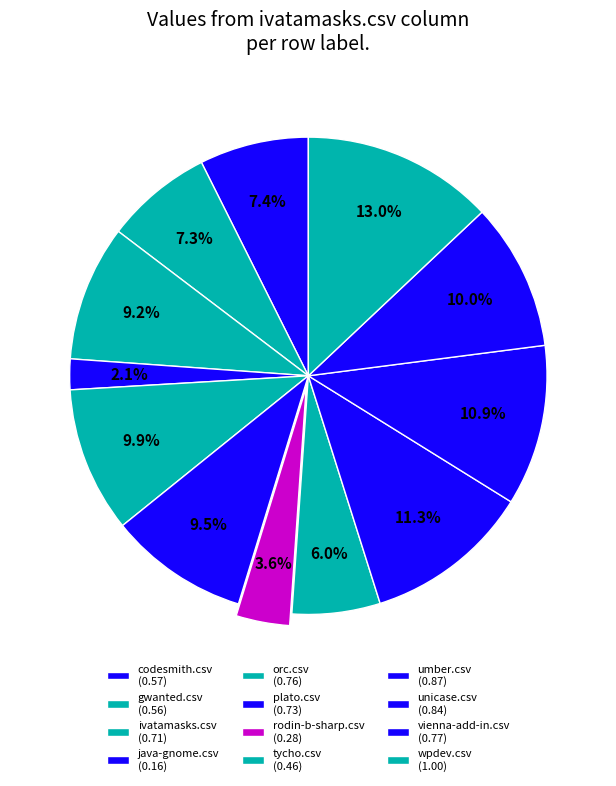

Does any single category account for the majority?

No